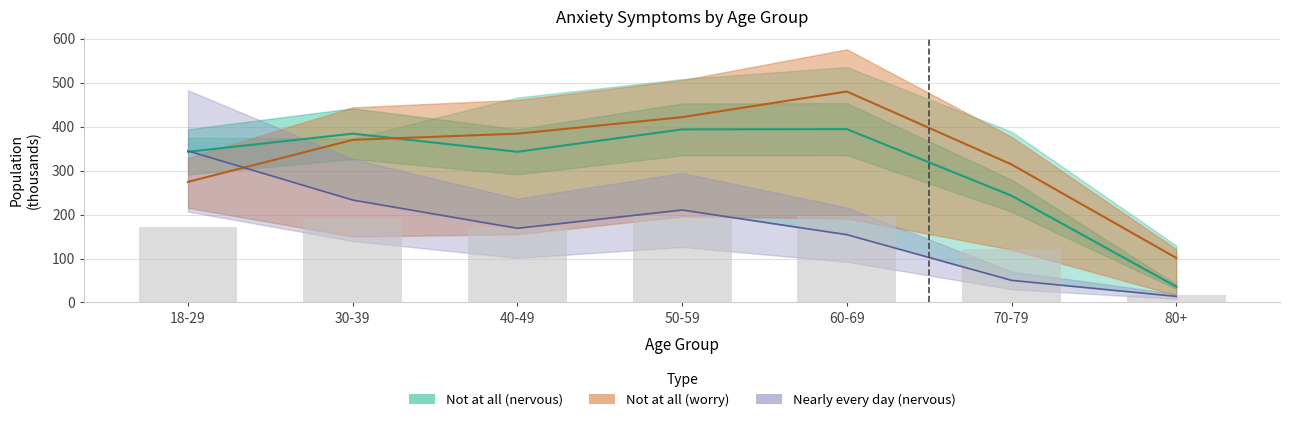

How many data points does each series have?

7